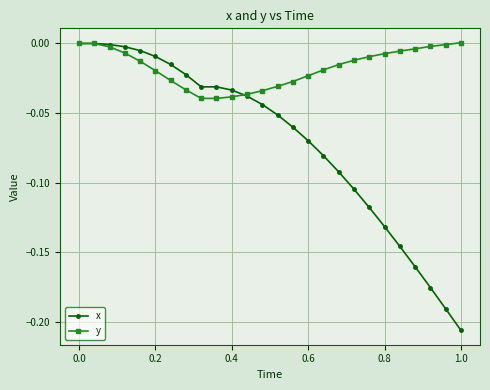

Which series has the largest total across all categories?

y